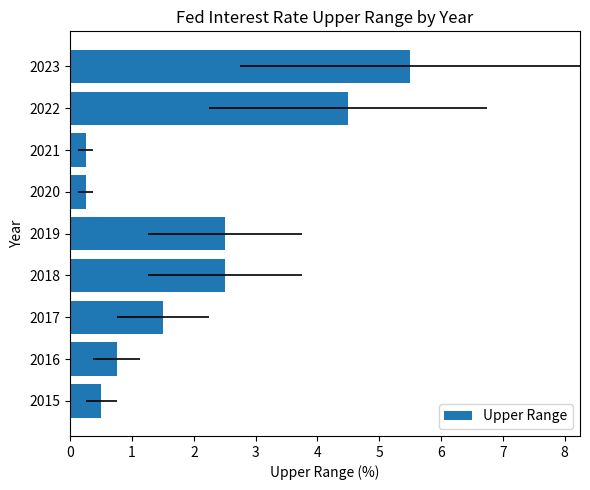

Does the chart contain stacked bars?

No